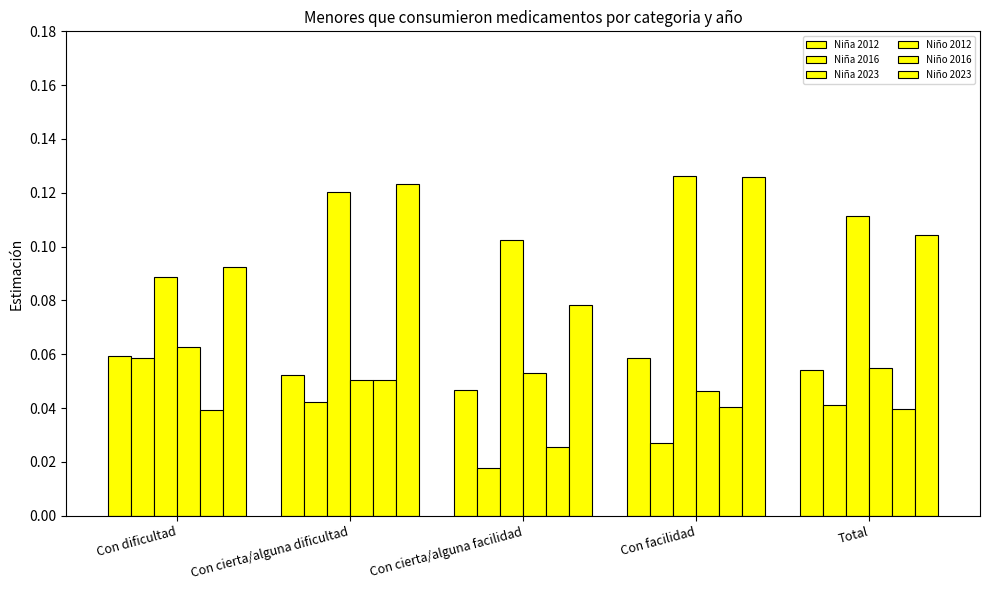

Reading right to left, what are all the values shown in this chart?

Niña 2012: Total=0.1	Con facilidad=0.1	Con cierta/alguna facilidad=0.0	Con cierta/alguna dificultad=0.1	Con dificultad=0.1
Niña 2016: Total=0.0	Con facilidad=0.0	Con cierta/alguna facilidad=0.0	Con cierta/alguna dificultad=0.0	Con dificultad=0.1
Niña 2023: Total=0.1	Con facilidad=0.1	Con cierta/alguna facilidad=0.1	Con cierta/alguna dificultad=0.1	Con dificultad=0.1
Niño 2012: Total=0.1	Con facilidad=0.0	Con cierta/alguna facilidad=0.1	Con cierta/alguna dificultad=0.1	Con dificultad=0.1
Niño 2016: Total=0.0	Con facilidad=0.0	Con cierta/alguna facilidad=0.0	Con cierta/alguna dificultad=0.1	Con dificultad=0.0
Niño 2023: Total=0.1	Con facilidad=0.1	Con cierta/alguna facilidad=0.1	Con cierta/alguna dificultad=0.1	Con dificultad=0.1